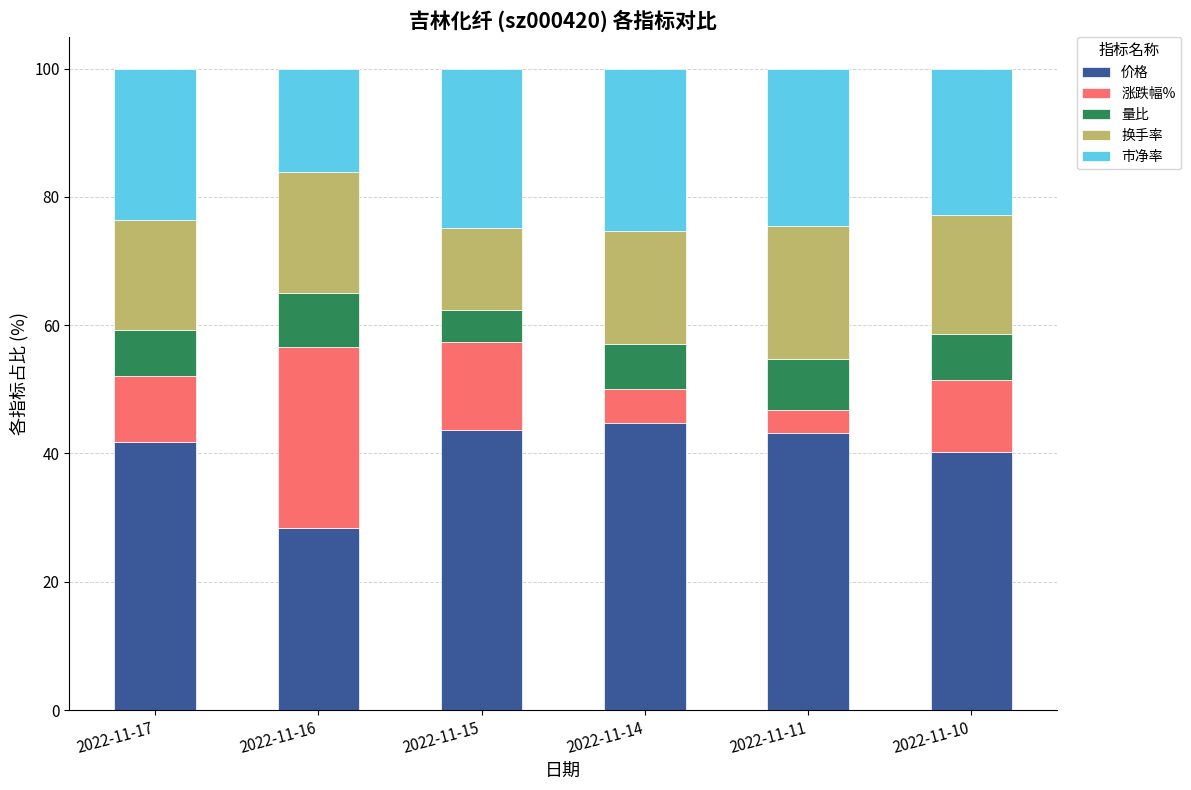

What is the total value across all series at 2022-11-16?

100.0